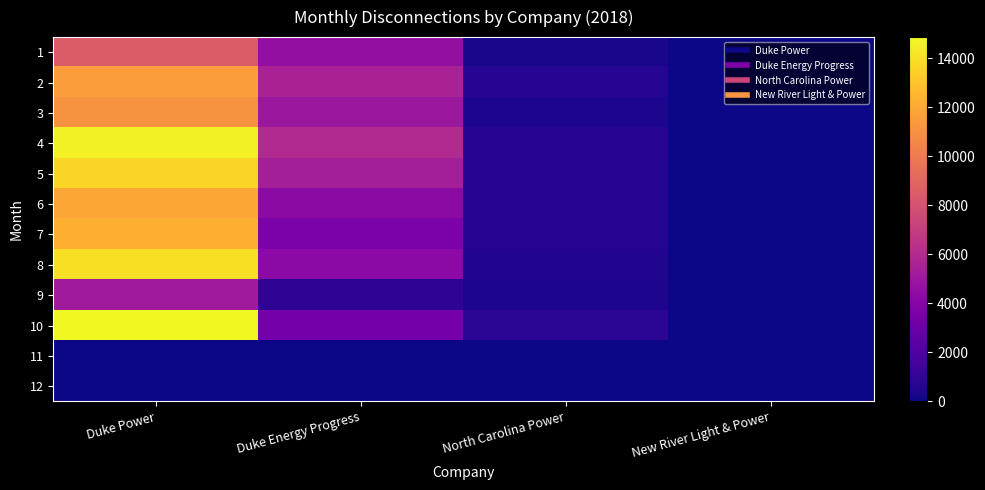

Count the number of data series in this chart.

12